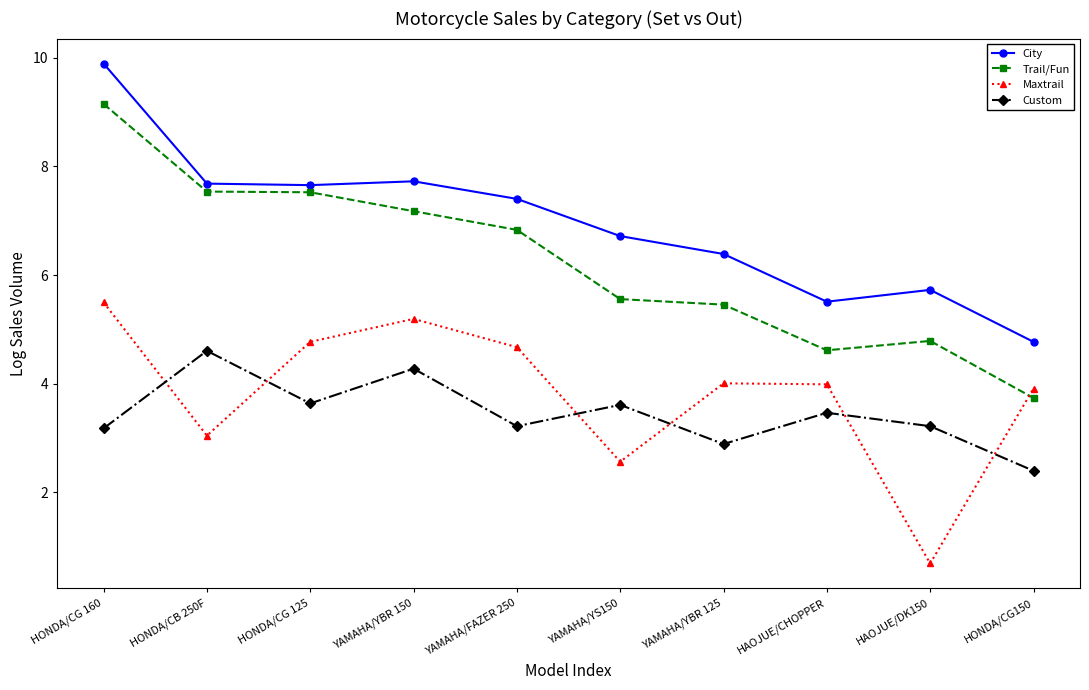

True or false: Maxtrail has more than 1 points higher than both neighbors.

True